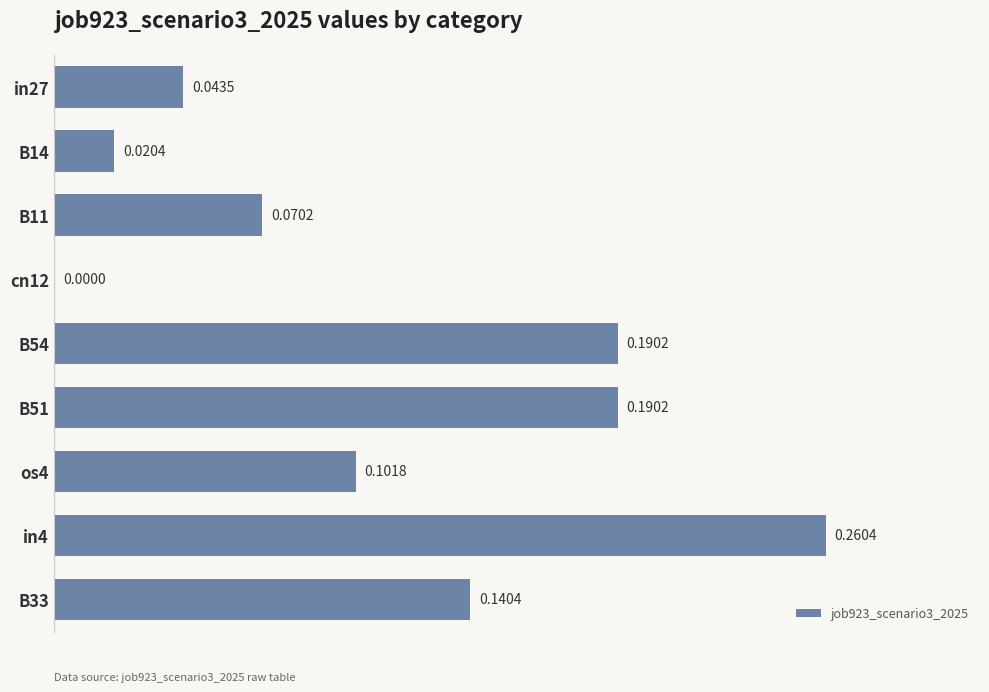

What is the sum of all values?

1.0